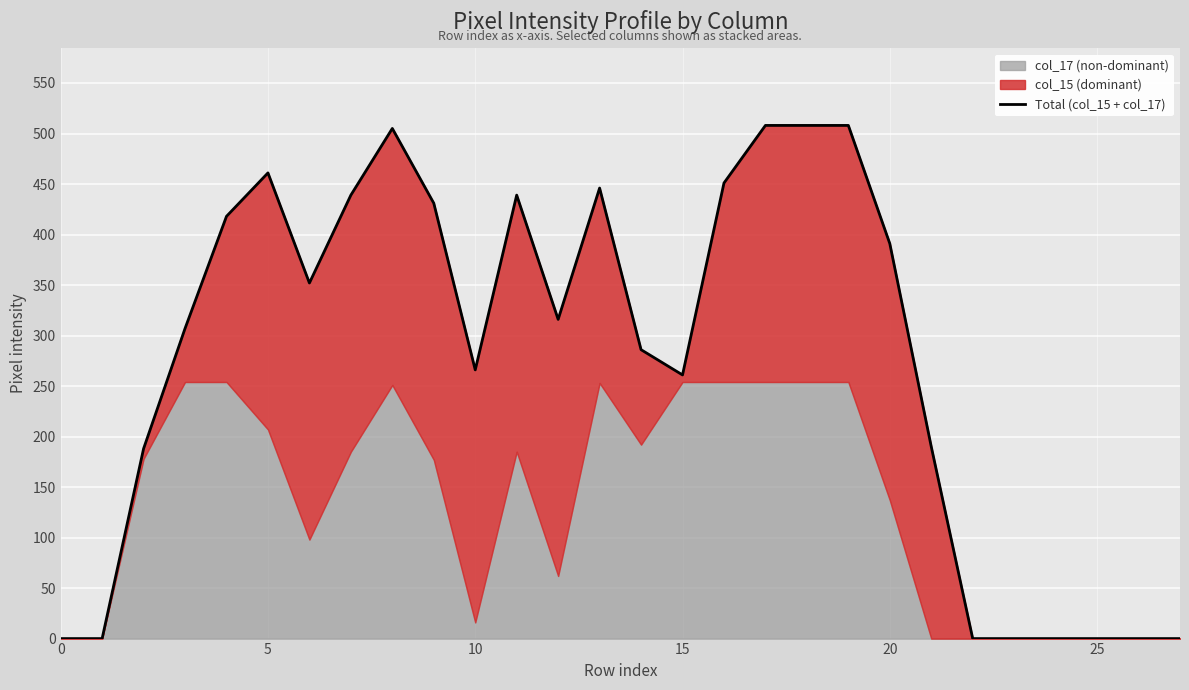

The chart shows a value of 391 at 20. True or false?

True